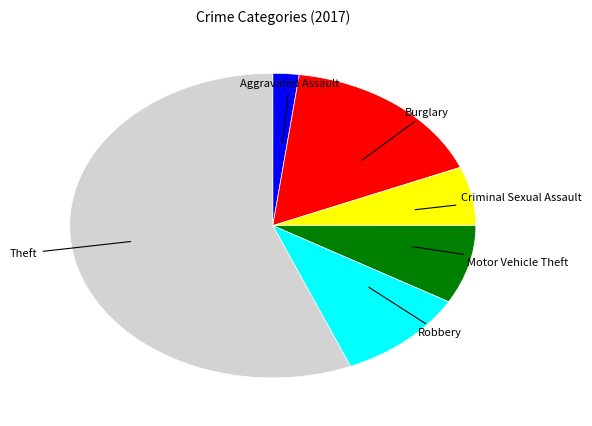

What is the majority slice?

Theft